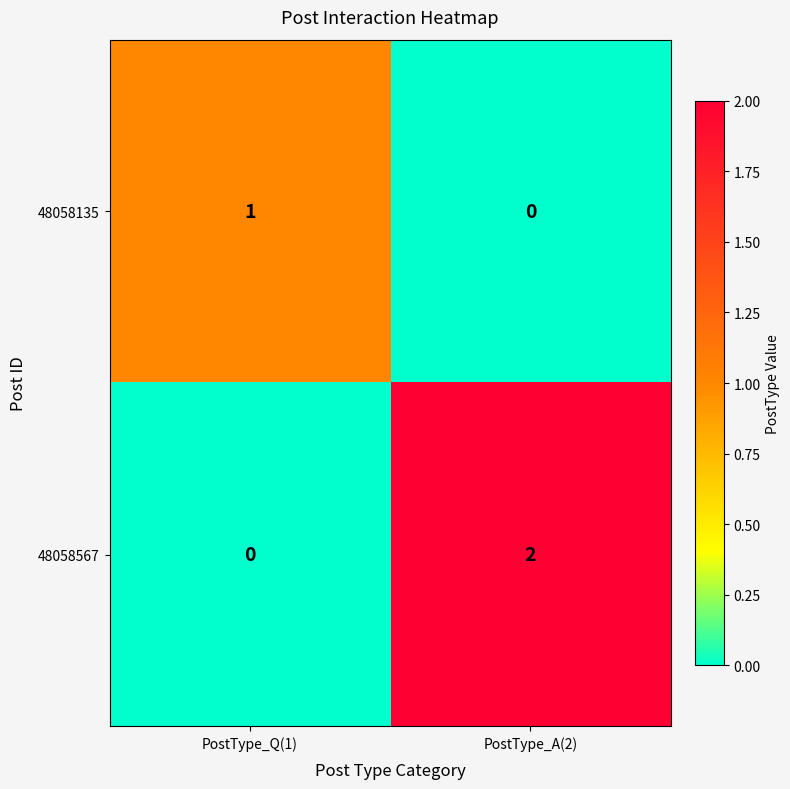

At which category is the sum across all series the highest?

PostType_A(2)